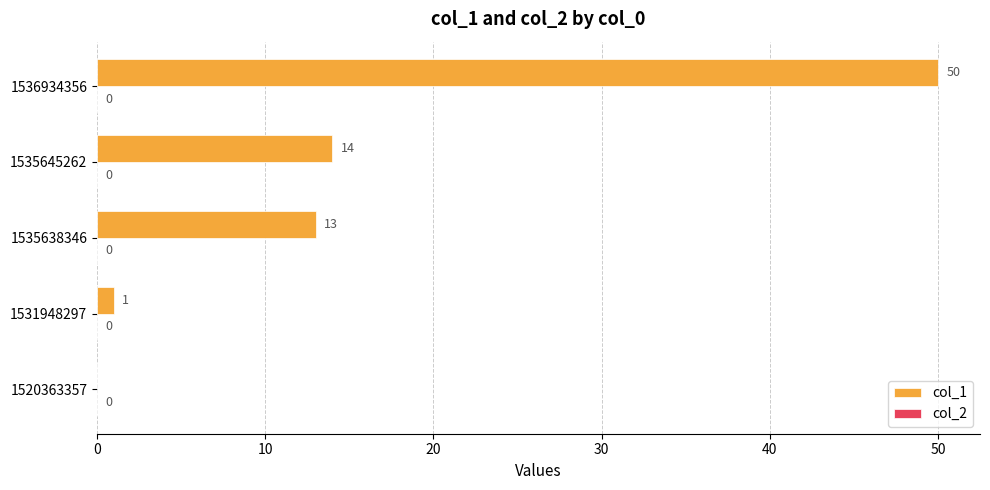

Reading bottom to top, extract all data points from this chart.

1520363357=0	1531948297=1	1535638346=13	1535645262=14	1536934356=50